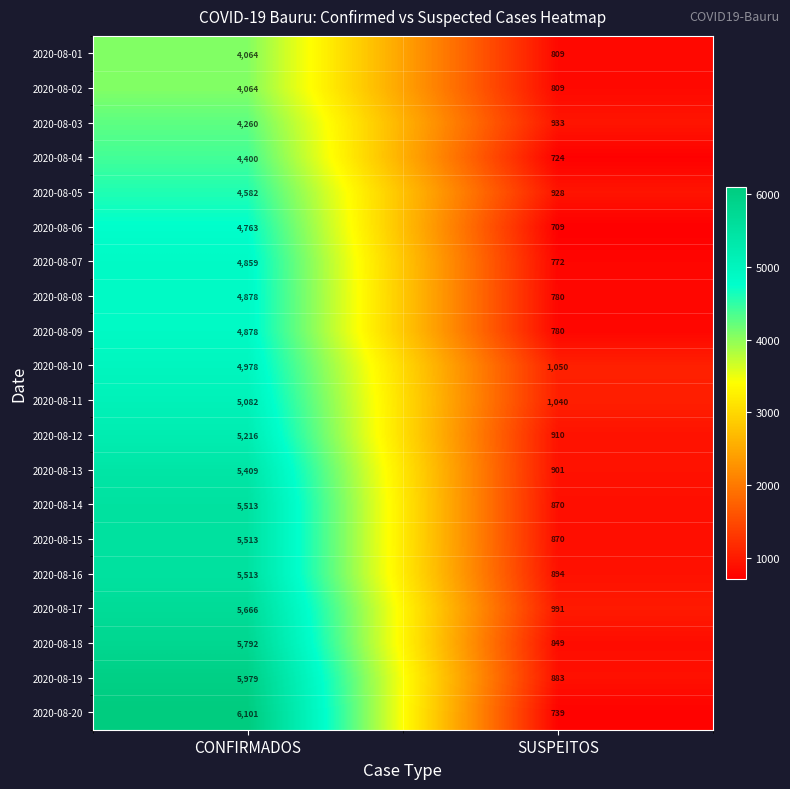

What is the sum of the 2020-08-05 values at SUSPEITOS and CONFIRMADOS?

5510